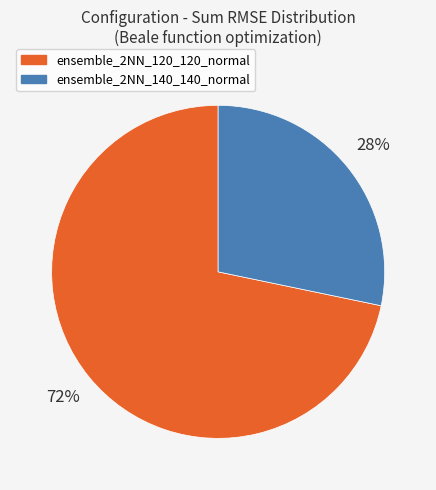

What percentage is the ensemble_2NN_140_140_normal slice, to the nearest percent?

28%